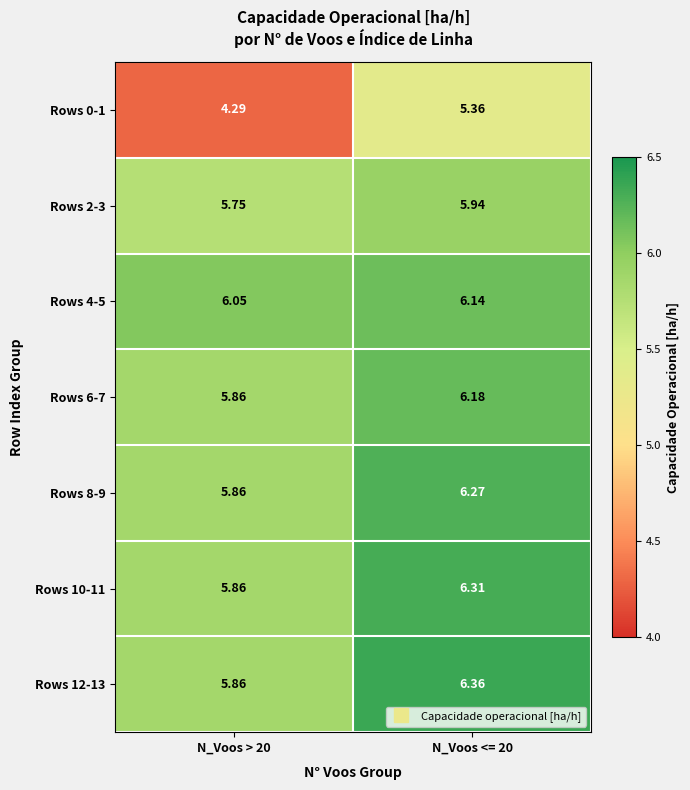

Which category has the highest value across all series?

N_Voos <= 20